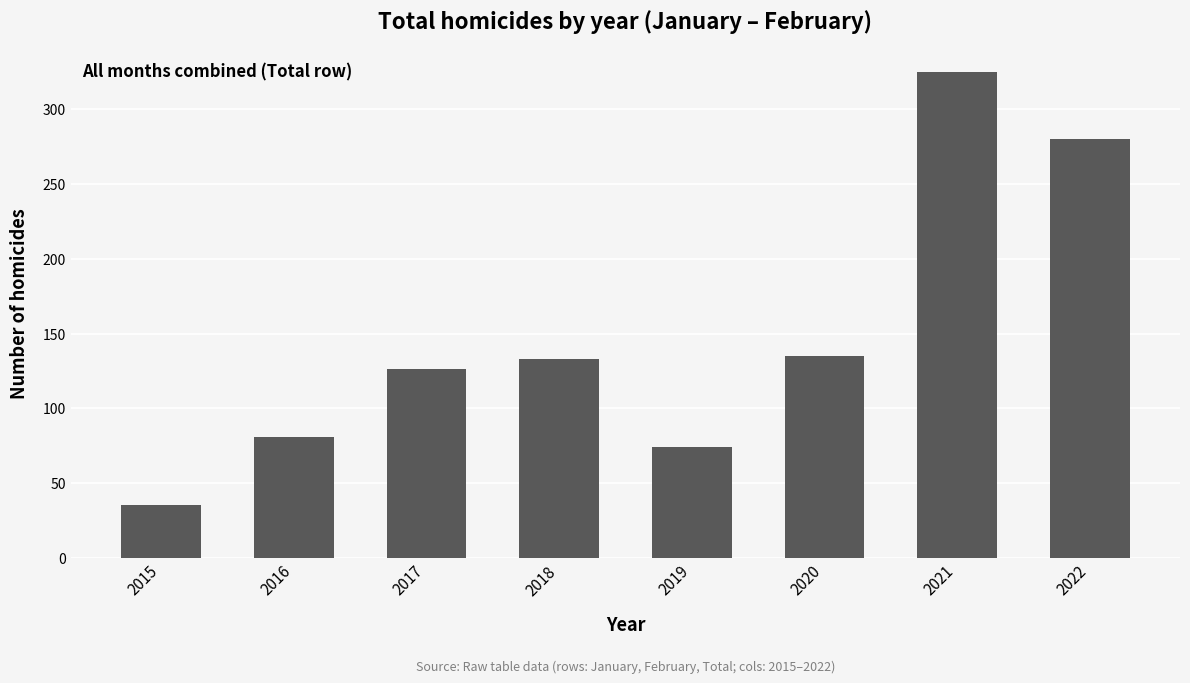

At which category does the chart reach its peak across all series?

2021